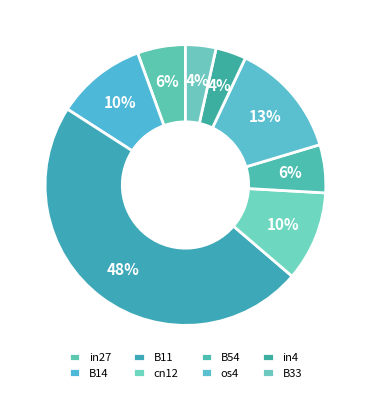

Rank the categories by value from highest to lowest.

B11, os4, B14, cn12, in27, B54, in4, B33